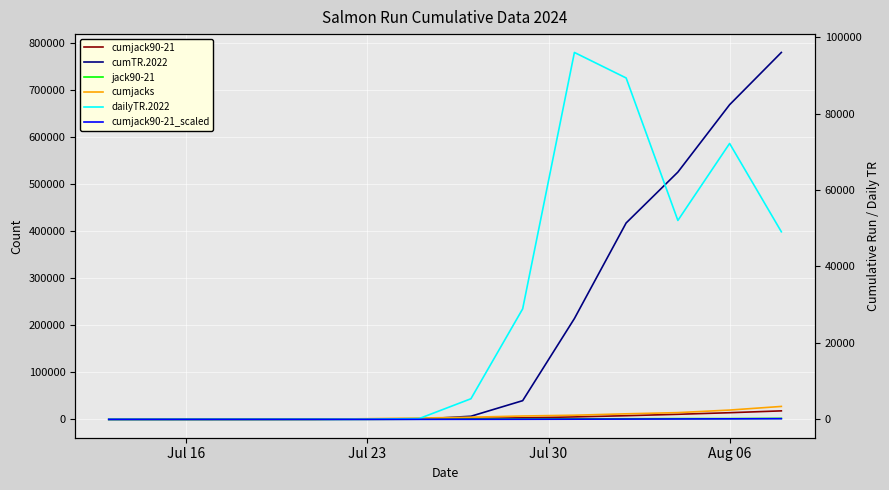

What is the average value of the cumjack90-21 series?

4556.1